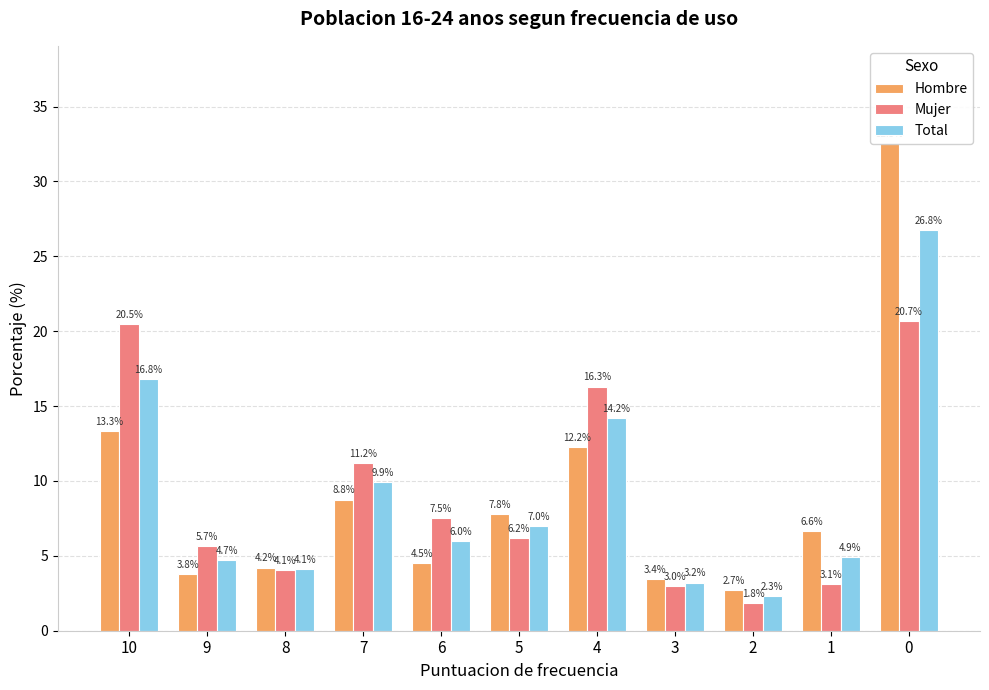

What is the total value across all series at 8?

12.4